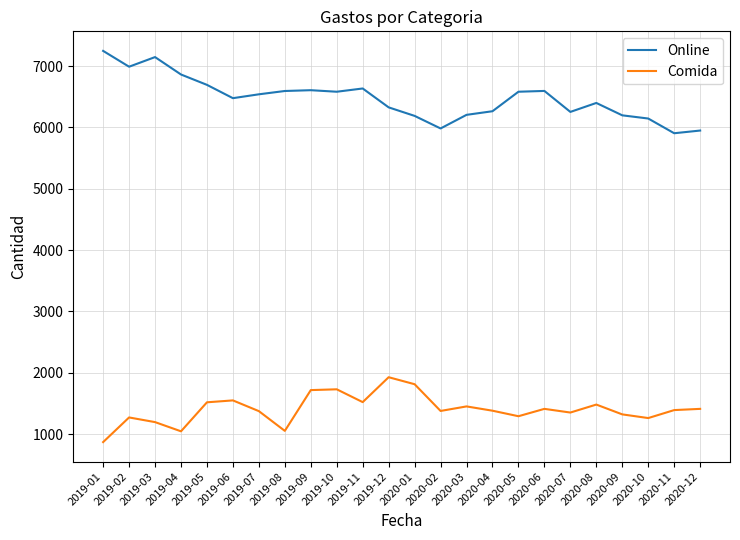

True or false: Comida has a value of 1260 at 2020-10.

True